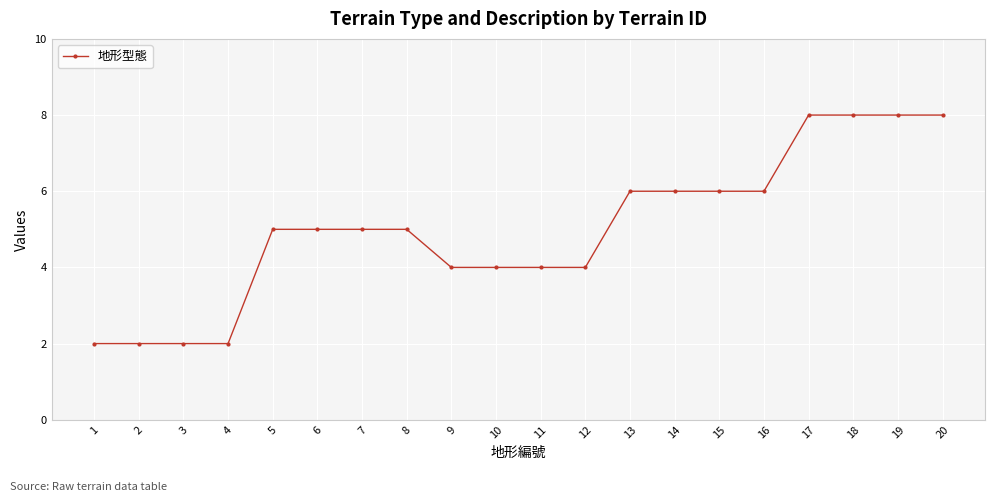

Reading right to left, extract all data points from this chart.

8	8	8	8	6	6	6	6	4	4	4	4	5	5	5	5	2	2	2	2